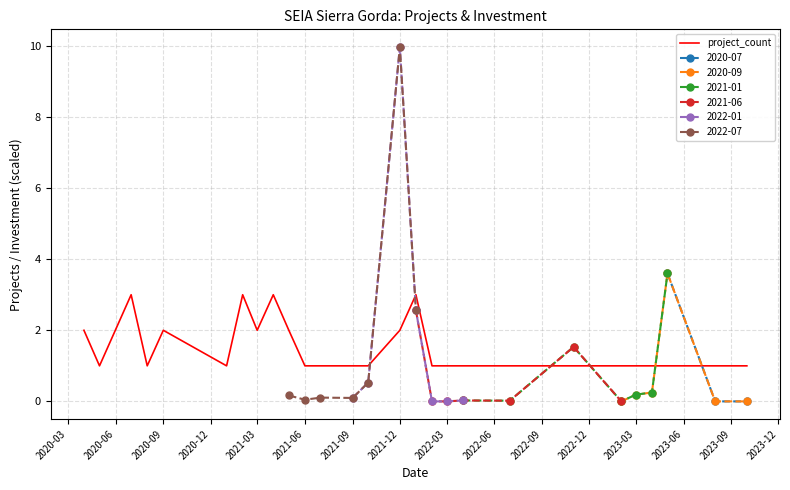

What is the maximum value for project_count?

3